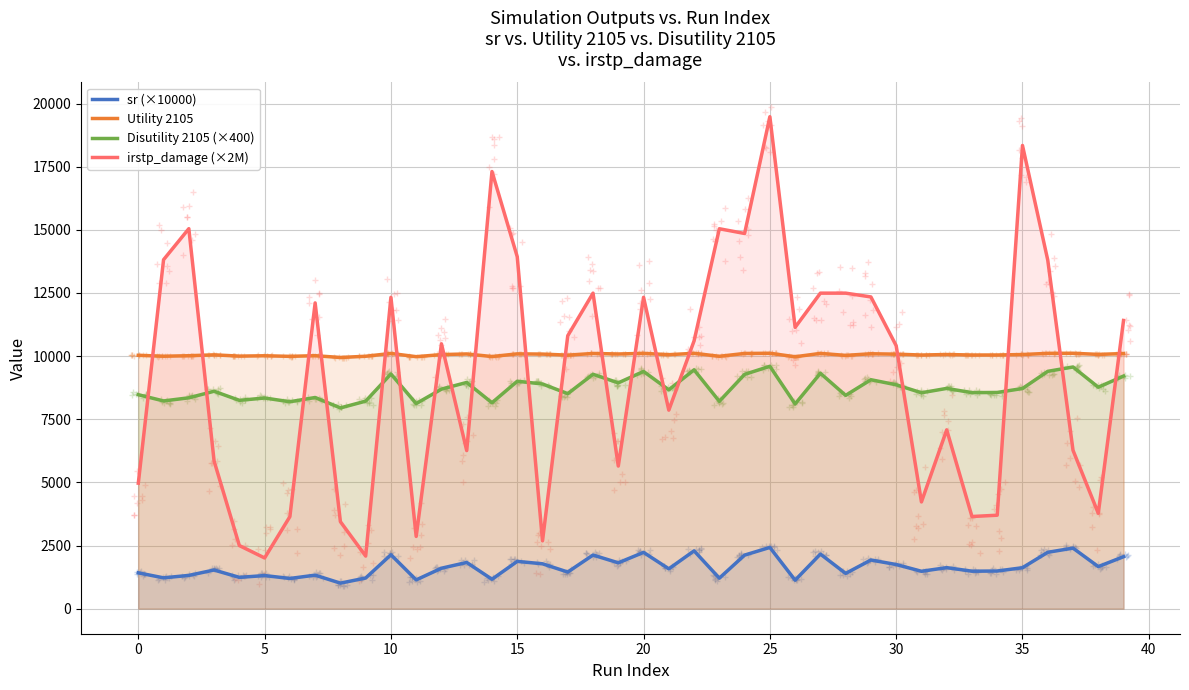

At which label is sr (×10000) closest to 1717?

30